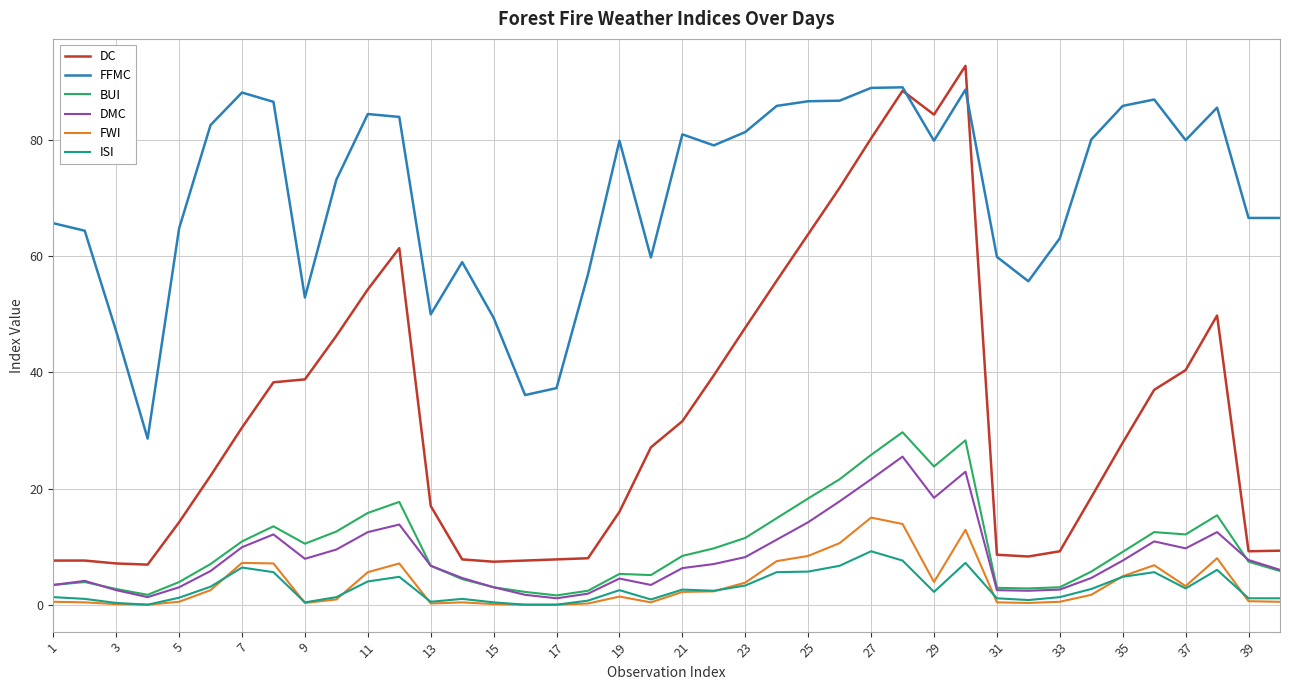

True or false: DMC and FFMC intersect in this chart.

False